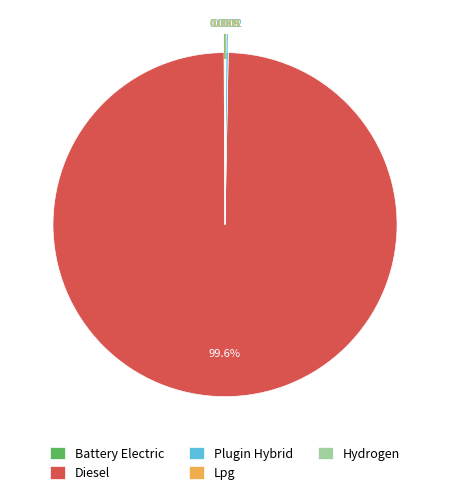

What is the largest slice in the pie chart?

Diesel